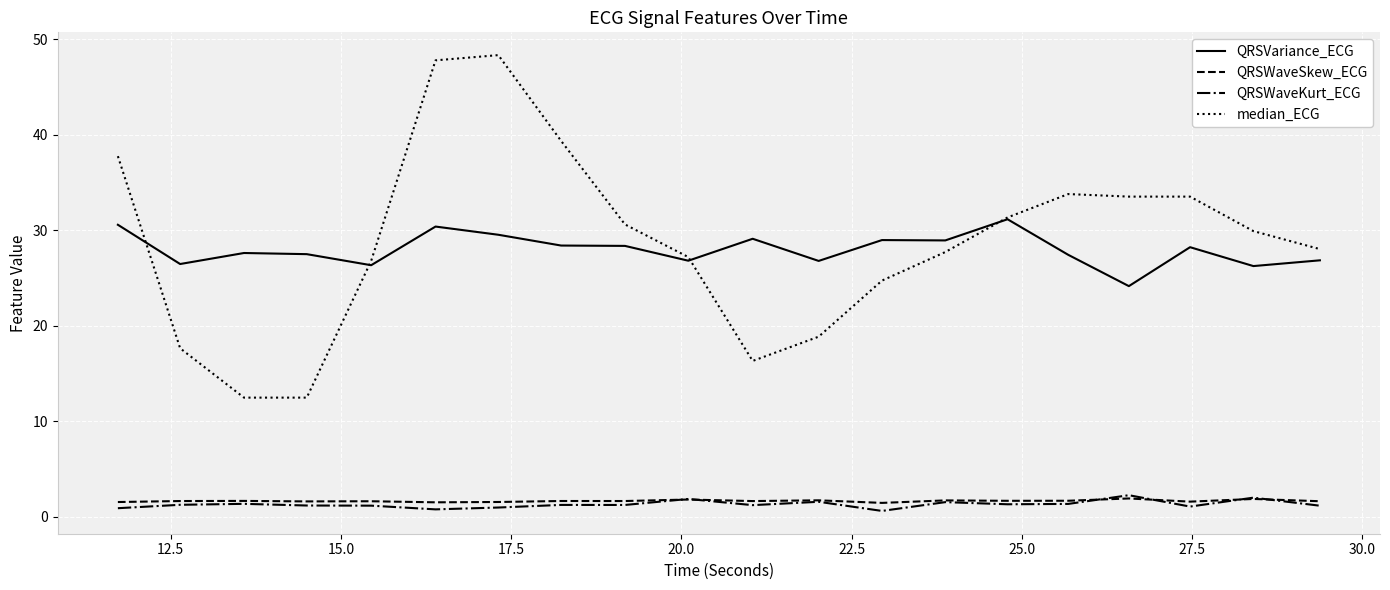

What is the highest value of the QRSVariance_ECG series?

31.2